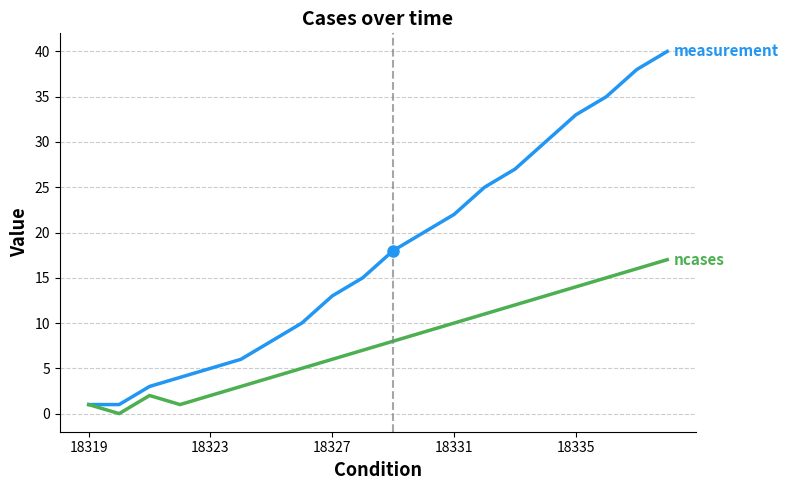

What is the maximum value shown in the chart?

40